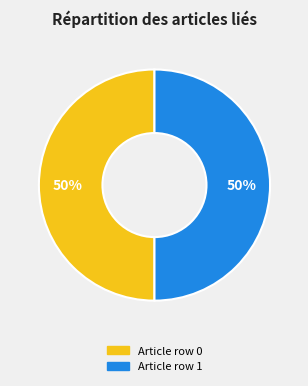

To the nearest percent, what is the average slice percentage?

50%